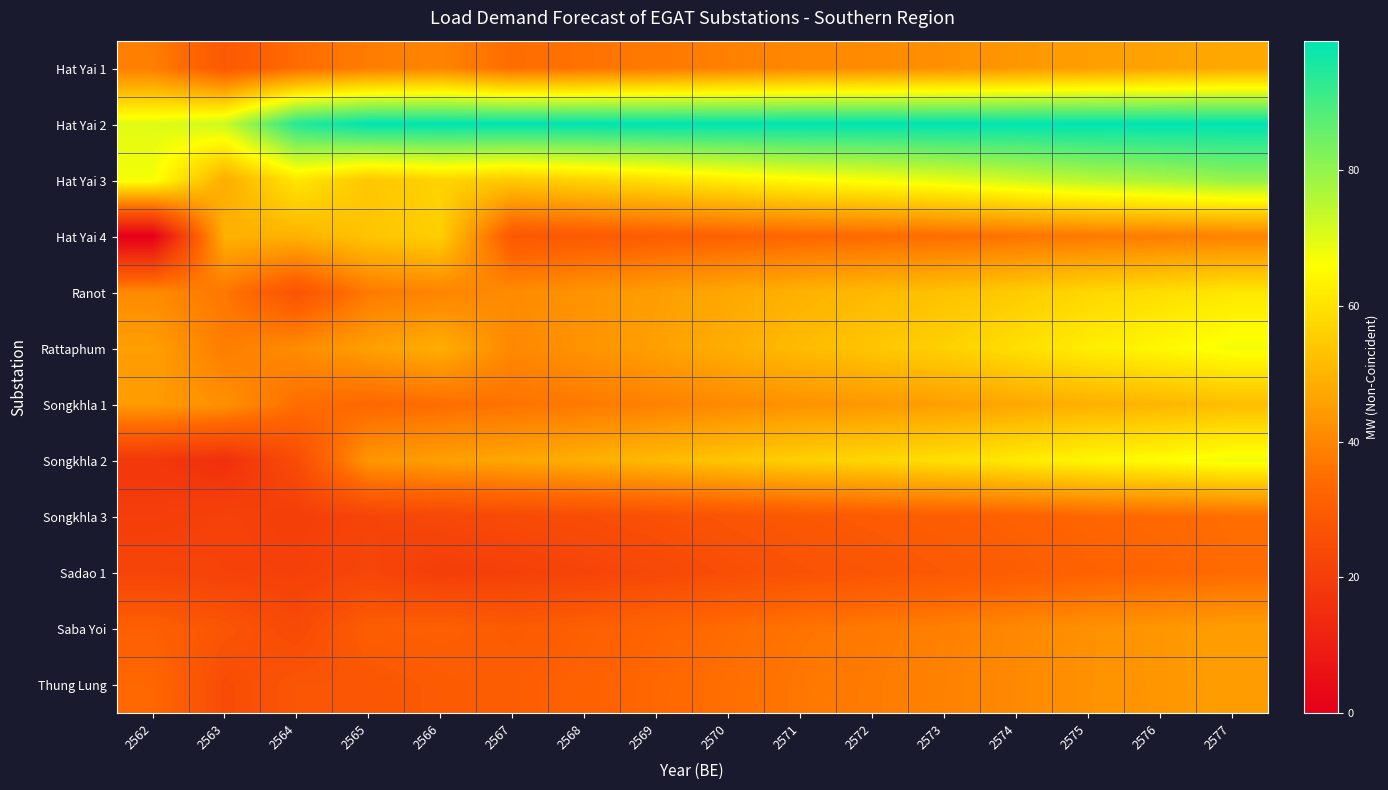

At 2568, list the series in order from largest to smallest.

Hat Yai 2, Hat Yai 3, Songkhla 2, Ranot, Rattaphum, Songkhla 1, Hat Yai 1, Thung Lung, Saba Yoi, Hat Yai 4, Songkhla 3, Sadao 1